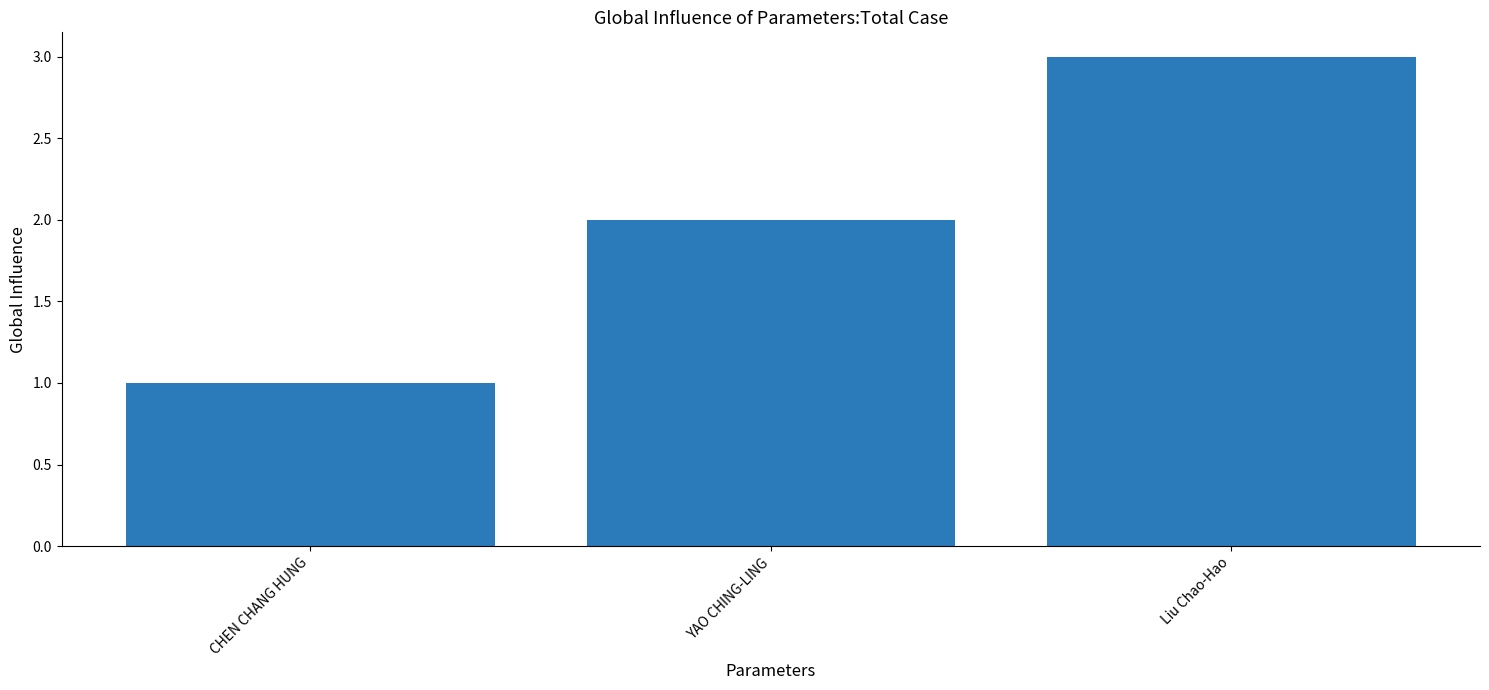

How many bars are there in total?

3